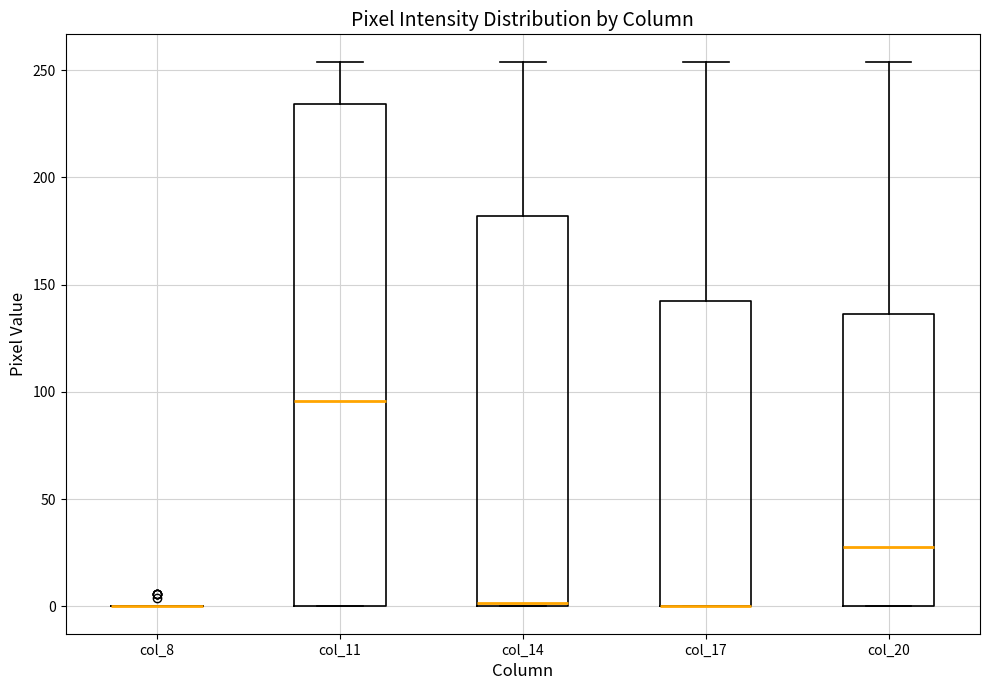

Where does the upper whisker of the box for col_14 end on the y-axis? The values are not printed on the chart, so give them approximately, as read against the axis.

255